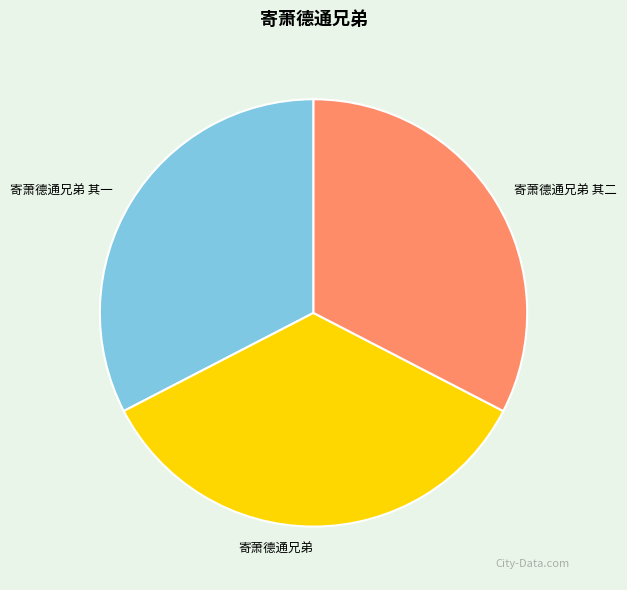

Does 寄萧德通兄弟 account for over 50% of the chart?

No